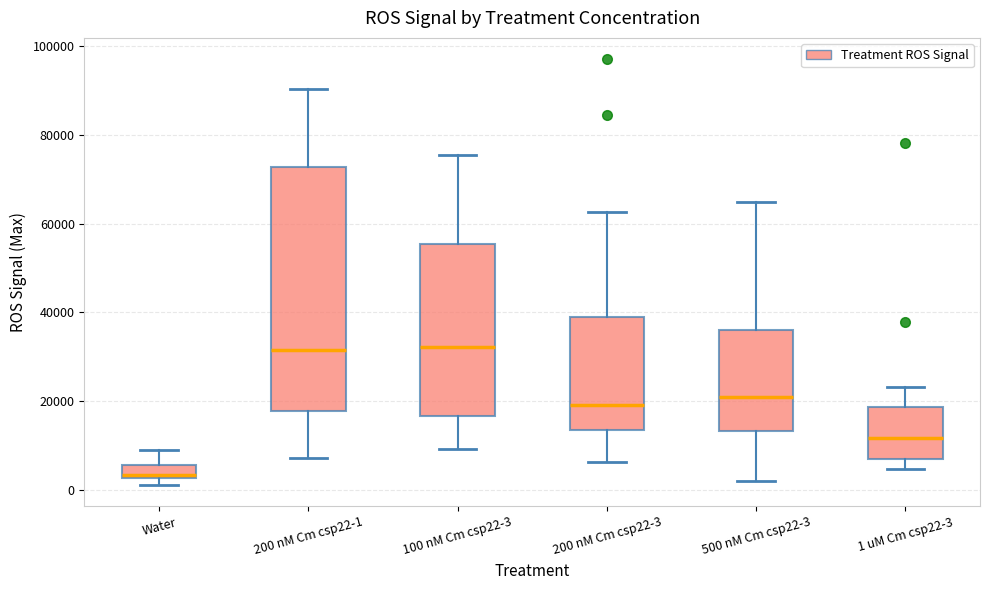

Where does the lower whisker of the box for 500 nM Cm csp22-3 end on the y-axis? The values are not printed on the chart, so give them approximately, as read against the axis.

2000